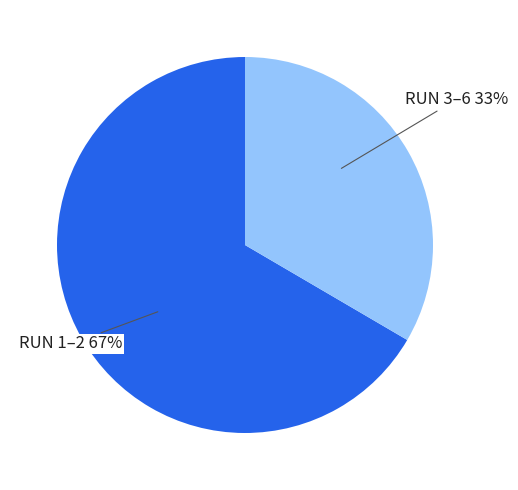

To the nearest percent, what portion does RUN 3–6 represent?

33%